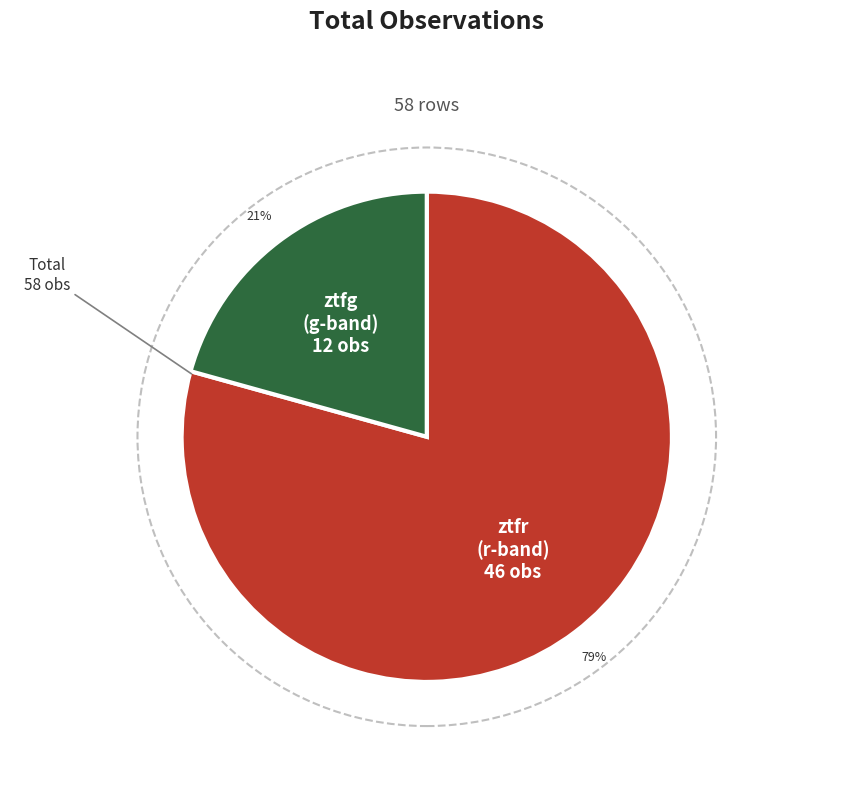

What portion of the pie excludes ztfg?

79.3%